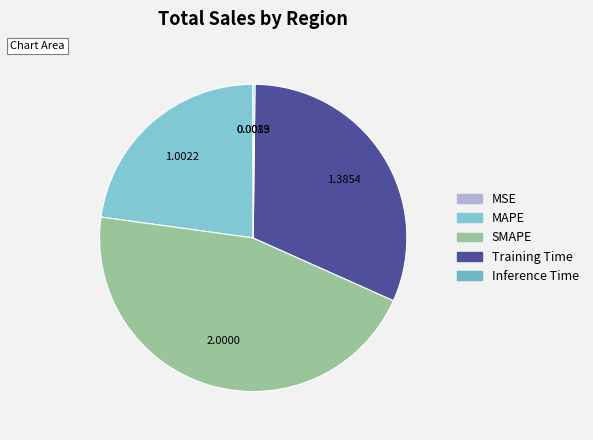

Combined, do Inference Time and MSE account for over 50%?

No